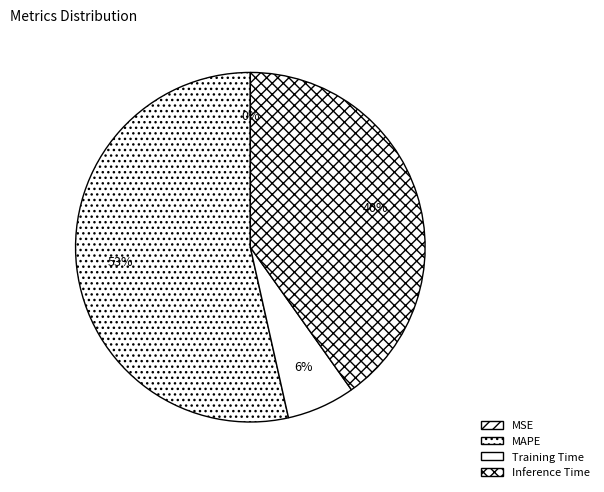

Count the number of slices in the pie.

4